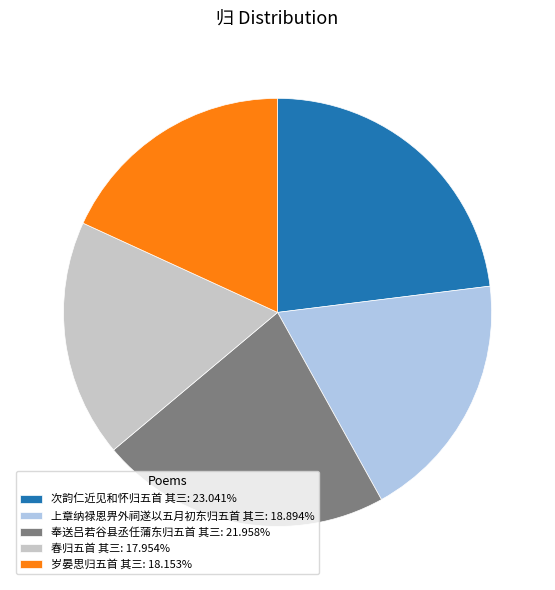

Approximately how many times larger is the value at 上章纳禄恩畀外祠遂以五月初东归五首 其三: 18.894% compared to 奉送吕若谷县丞任蒲东归五首 其三: 21.958%?

0.9